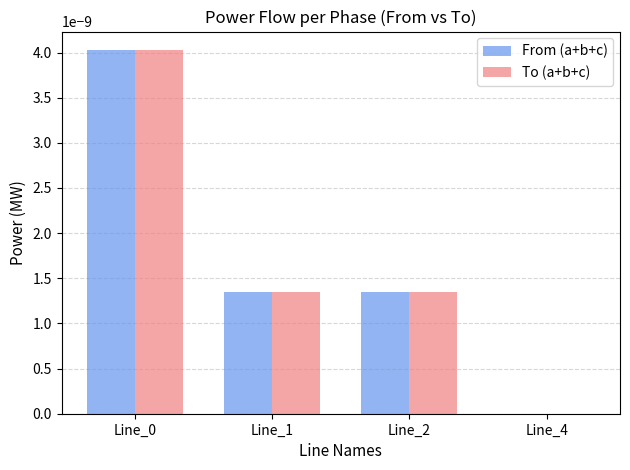

The To (a+b+c) series shows 0.0 at Line_1. True or false?

True